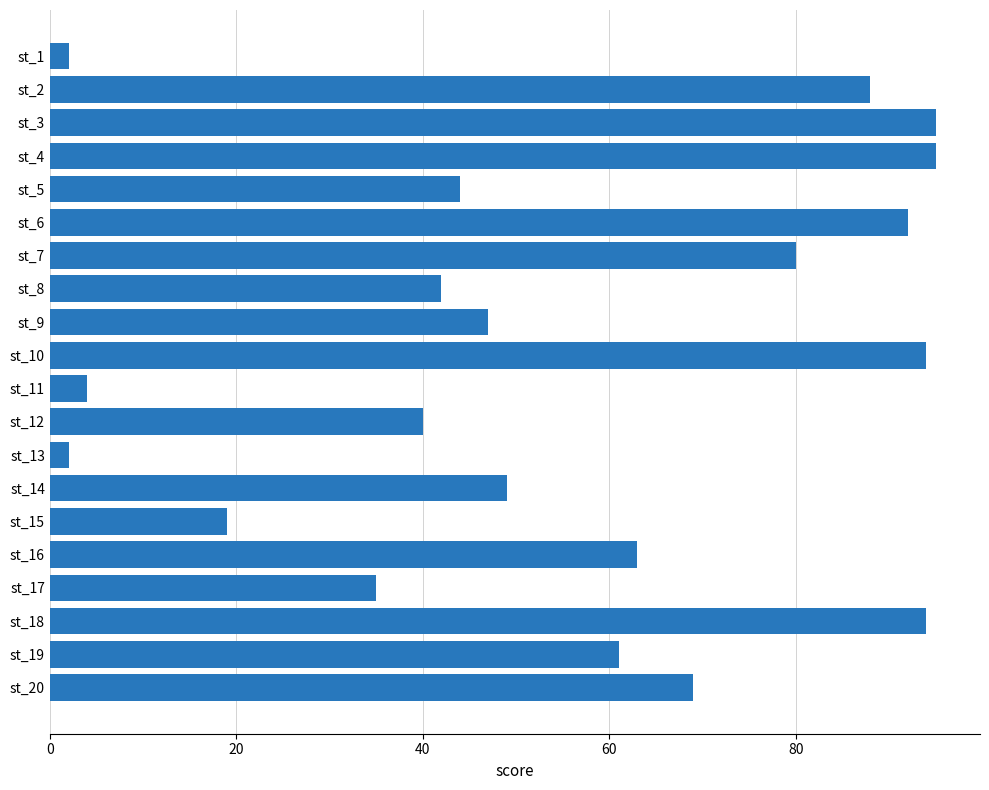

What is the maximum value shown in the chart?

95